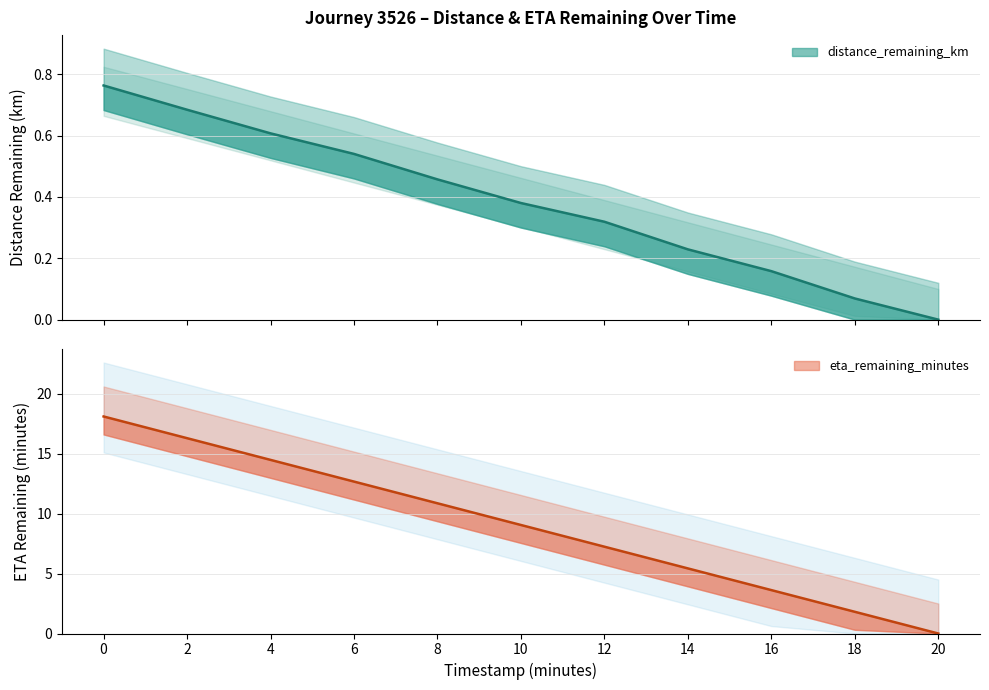

What is the spread (max minus min) of values at 2.0?

15.6